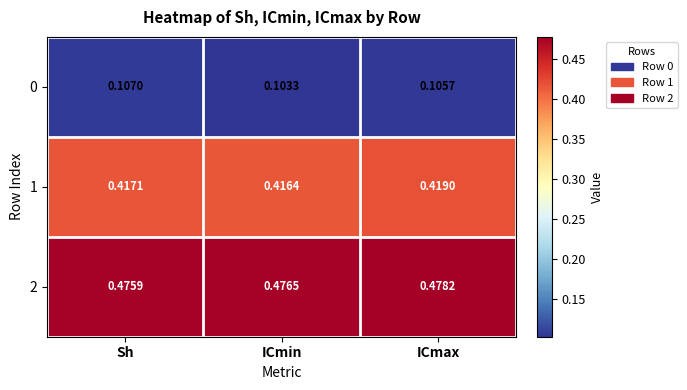

At which category is the sum across all series the highest?

ICmax